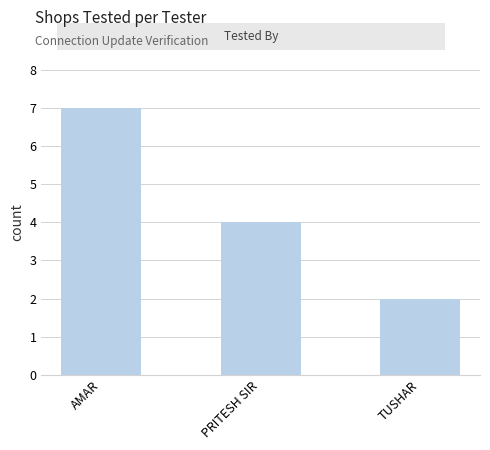

True or false: the data shows 2 at TUSHAR.

True